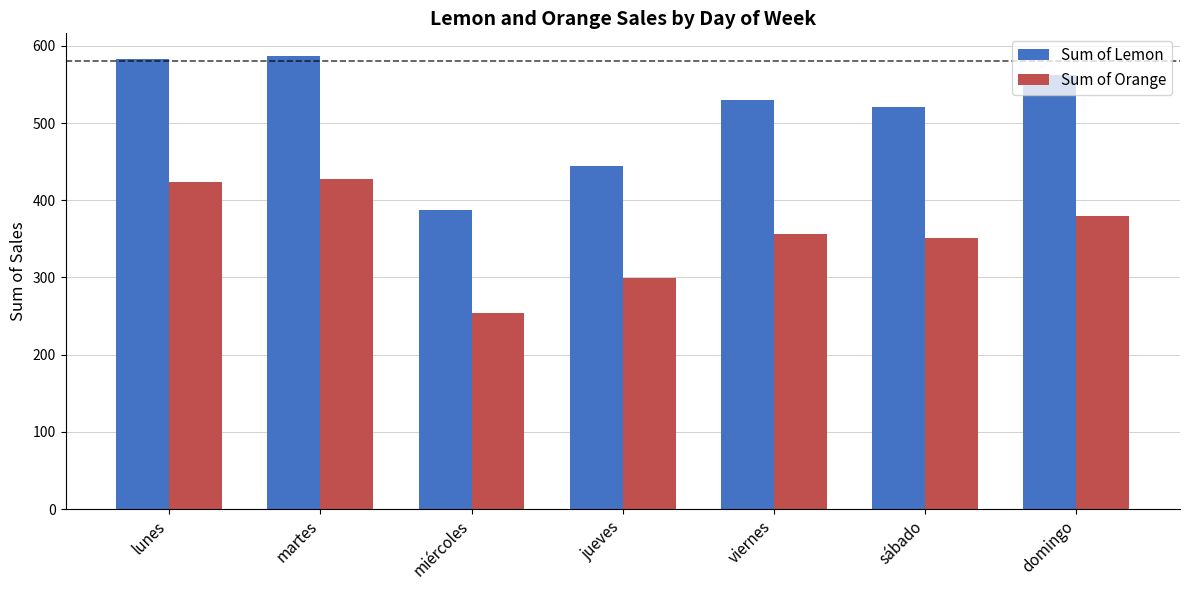

Which series changed the most between miércoles and sábado?

Sum of Lemon